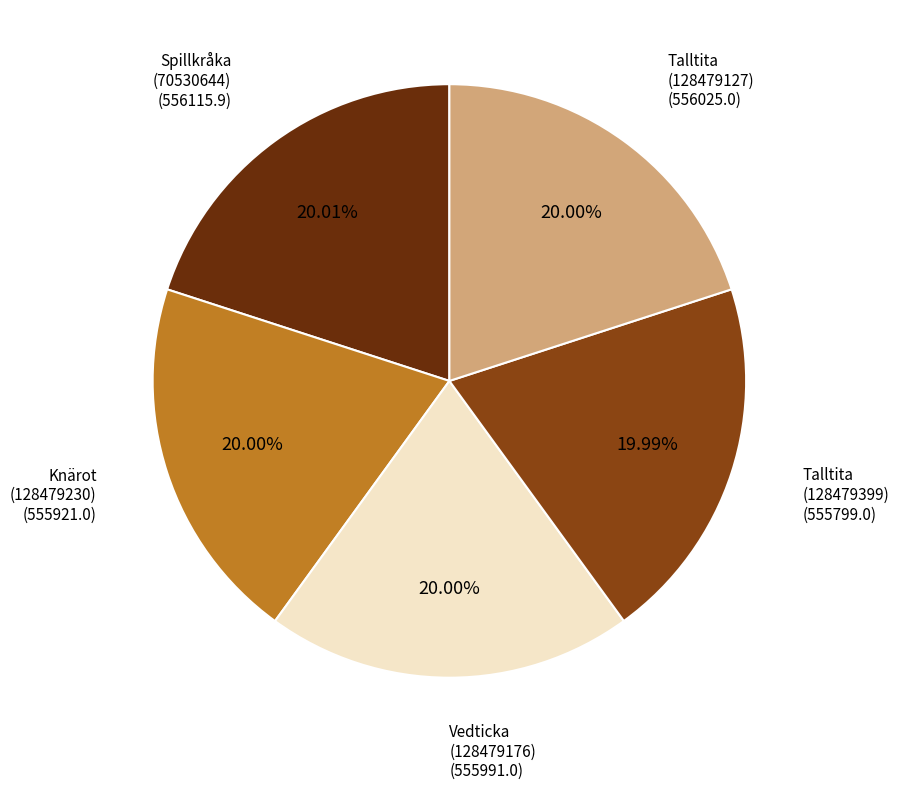

Count the number of slices in the pie.

5